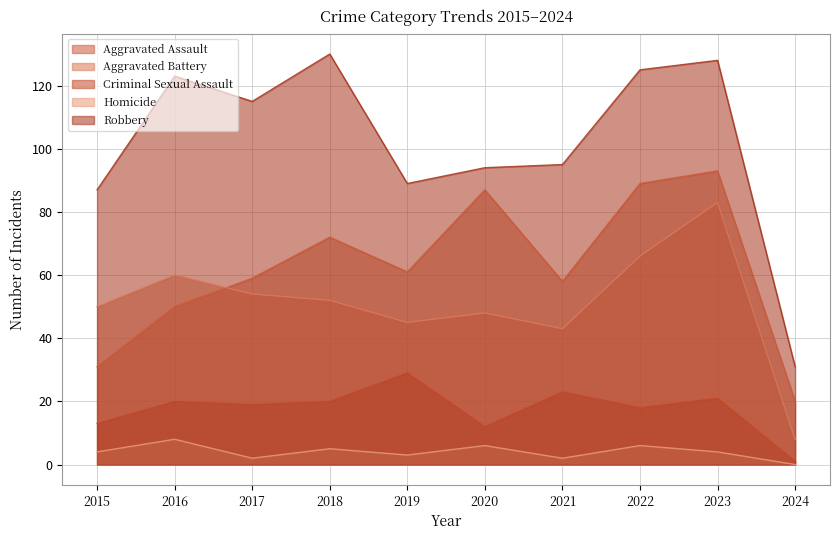

In Robbery, how many points are higher than both neighbors (excluding endpoints)?

3